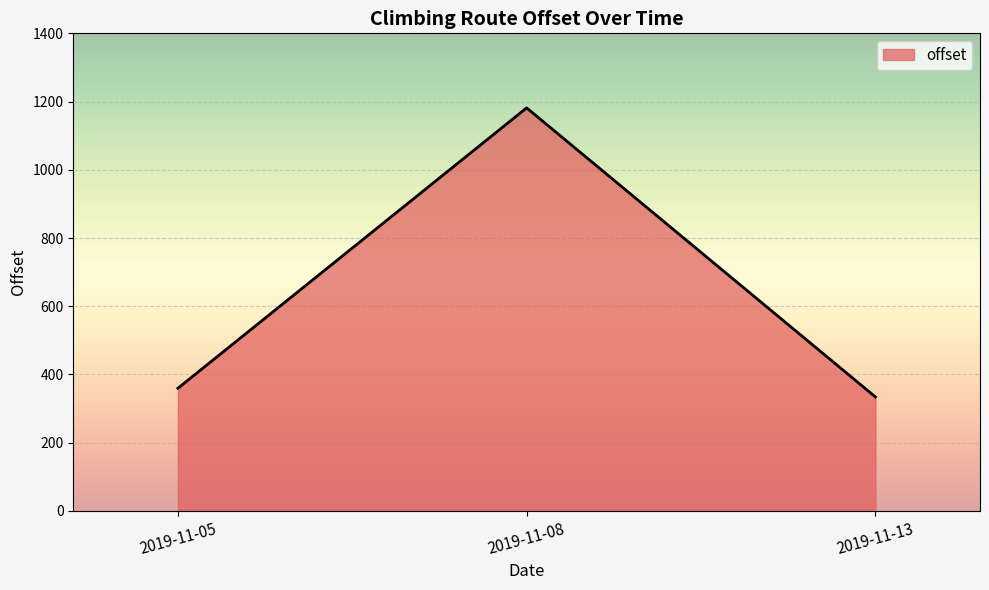

At which category does the chart reach its minimum across all series?

2019-11-13